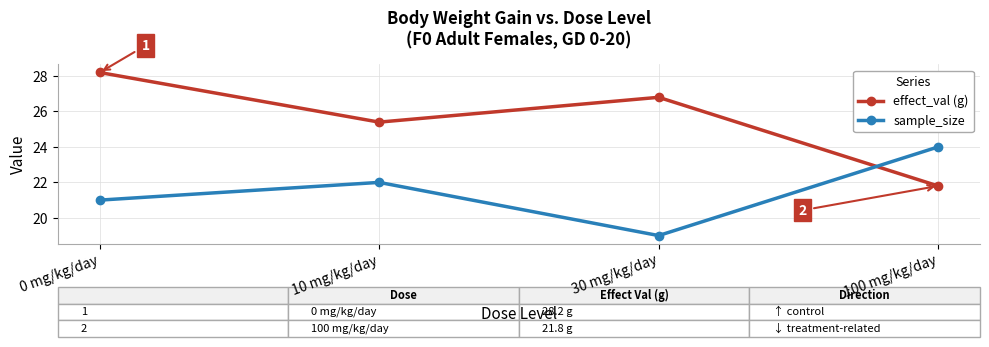

How many intersections are there between sample_size and effect_val (g)?

1